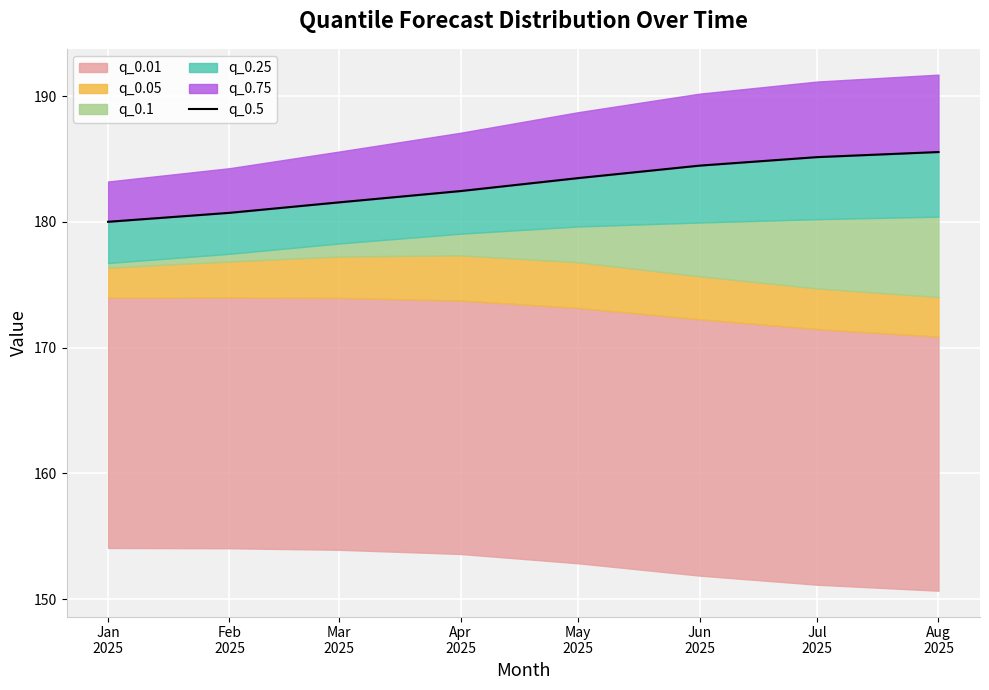

What is the change in value from Jan
2025 to Apr
2025?

+2.4